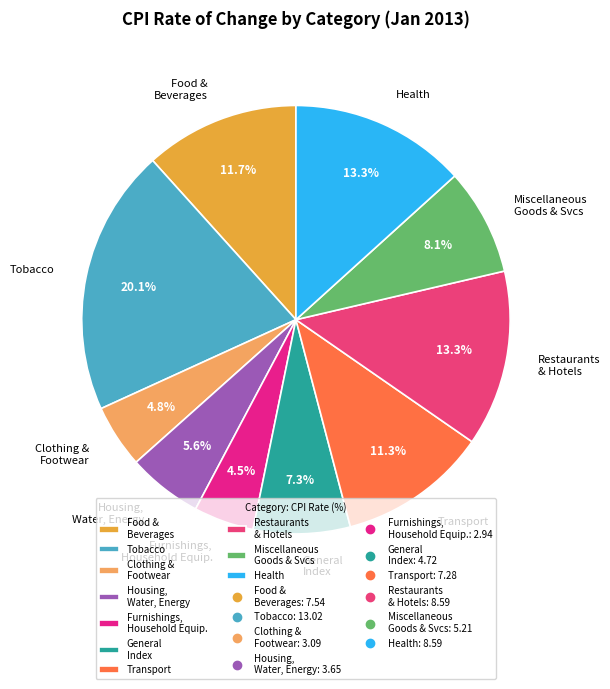

What is the largest slice in the pie chart?

Tobacco